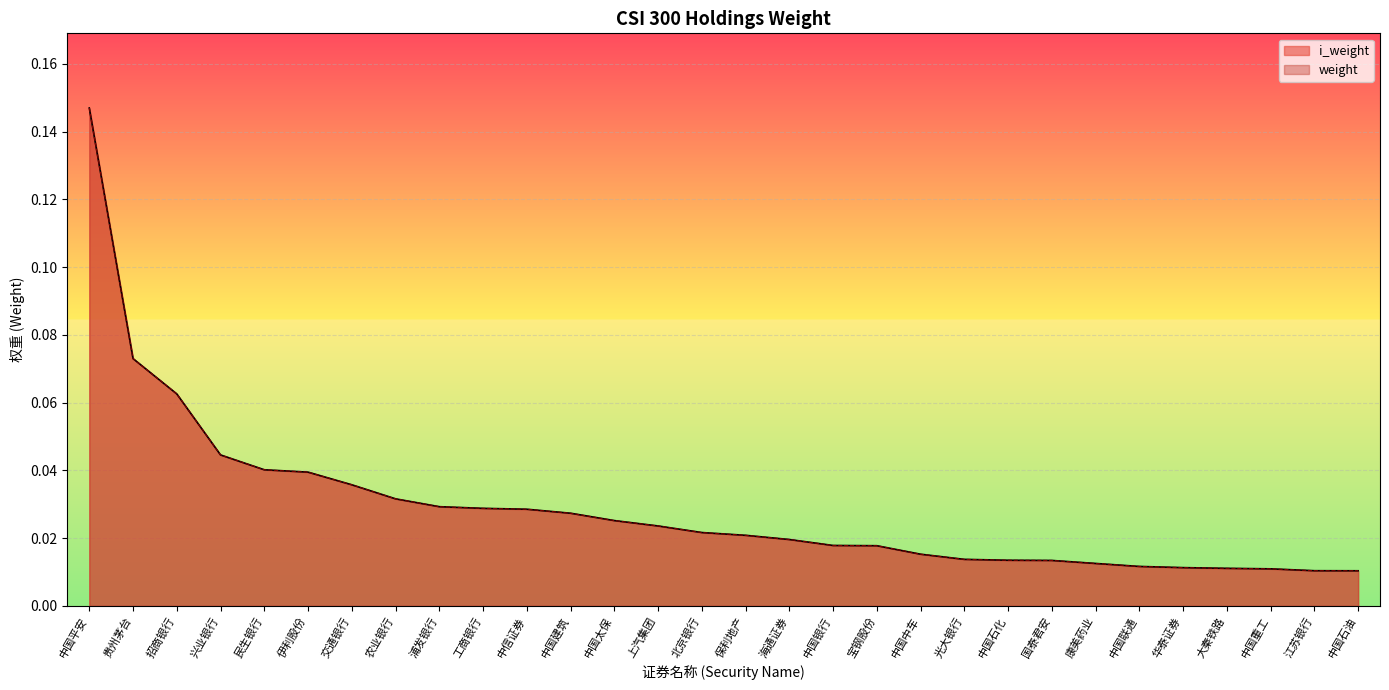

True or false: i_weight and weight cross at least once.

False